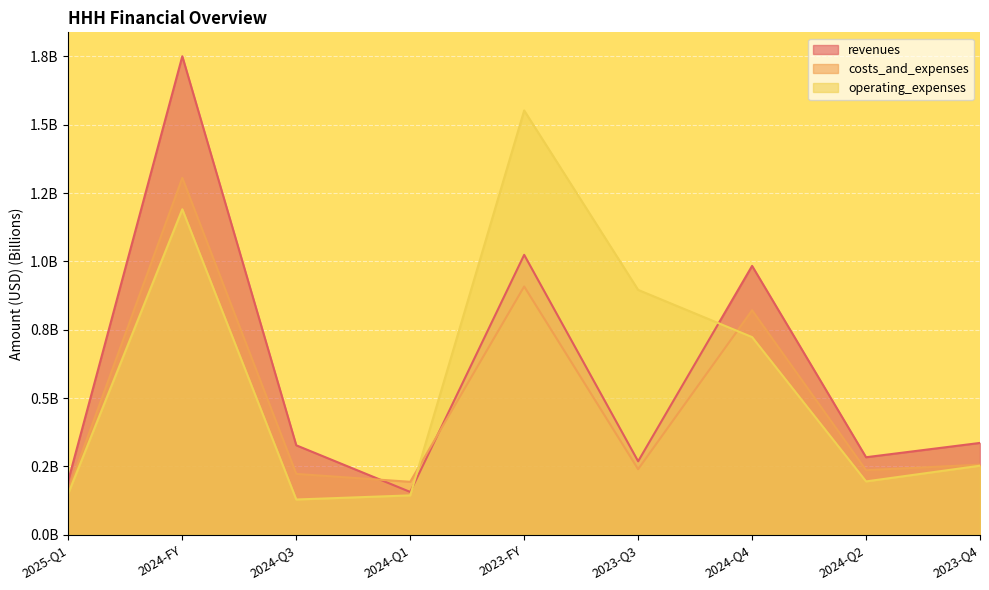

Is it true that operating_expenses equals 0.9 at 2023-Q3?

True